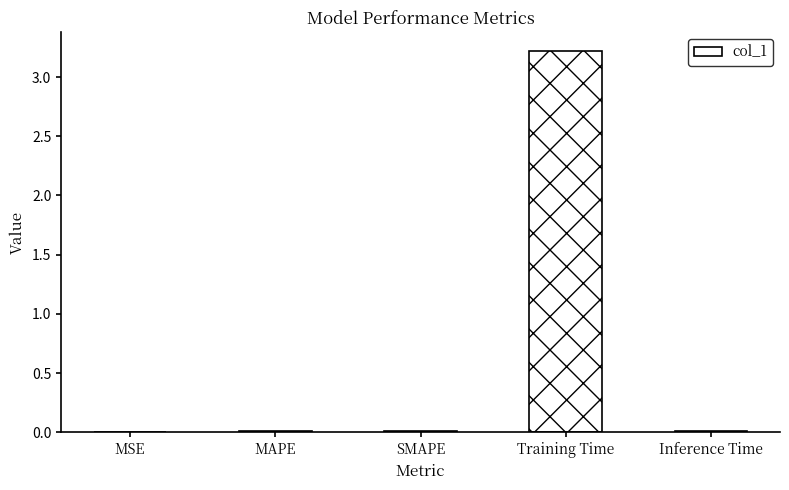

What is the greatest value displayed?

3.2